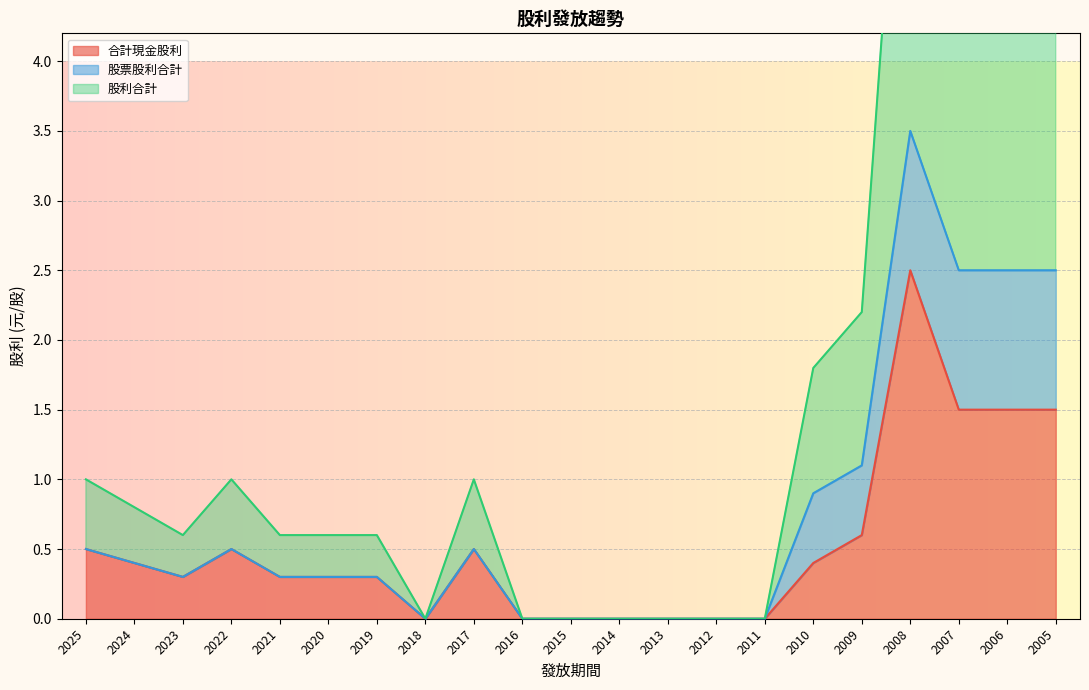

Which series has the largest range (max minus min)?

股利合計